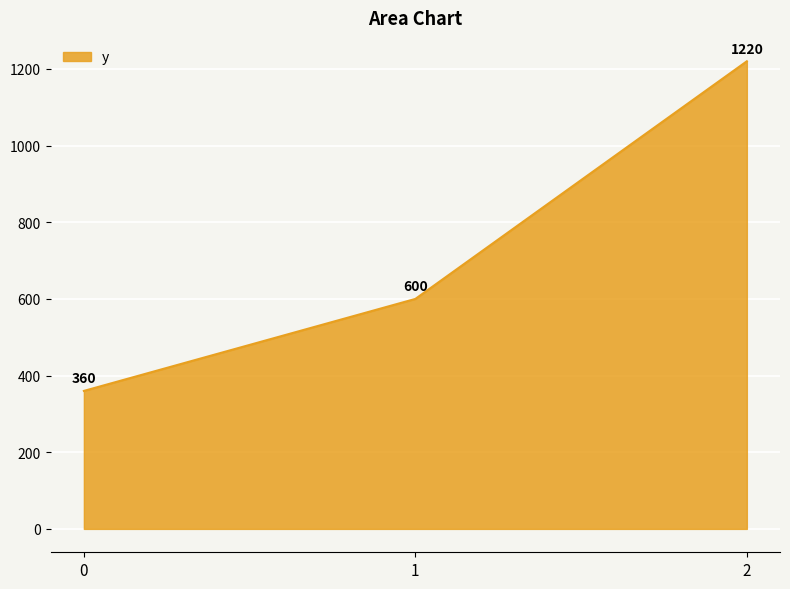

How many lines are shown in the chart?

1